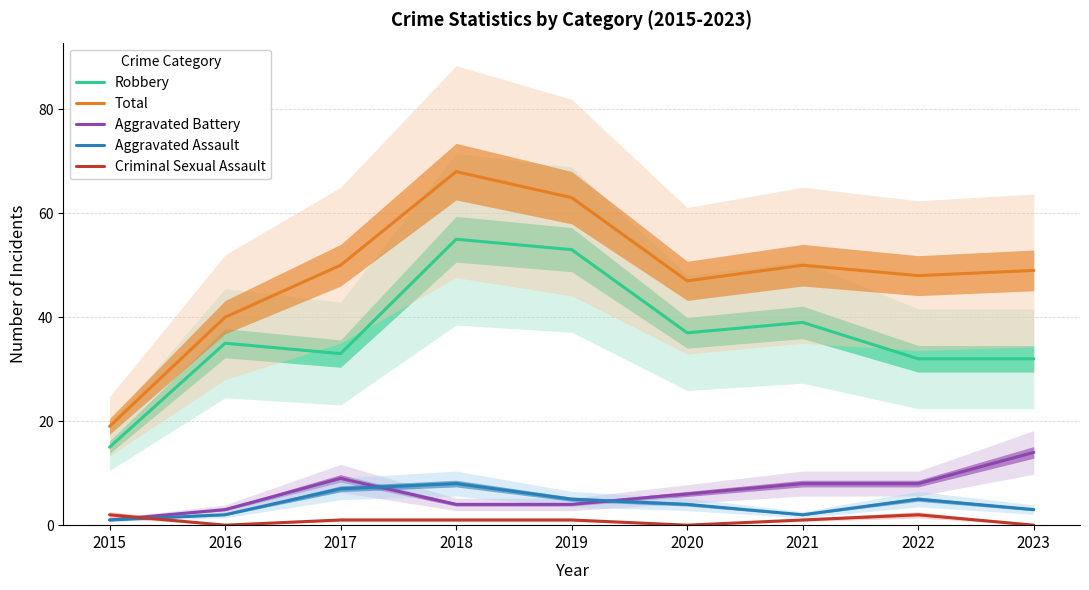

True or false: Criminal Sexual Assault and Total cross at least once.

False